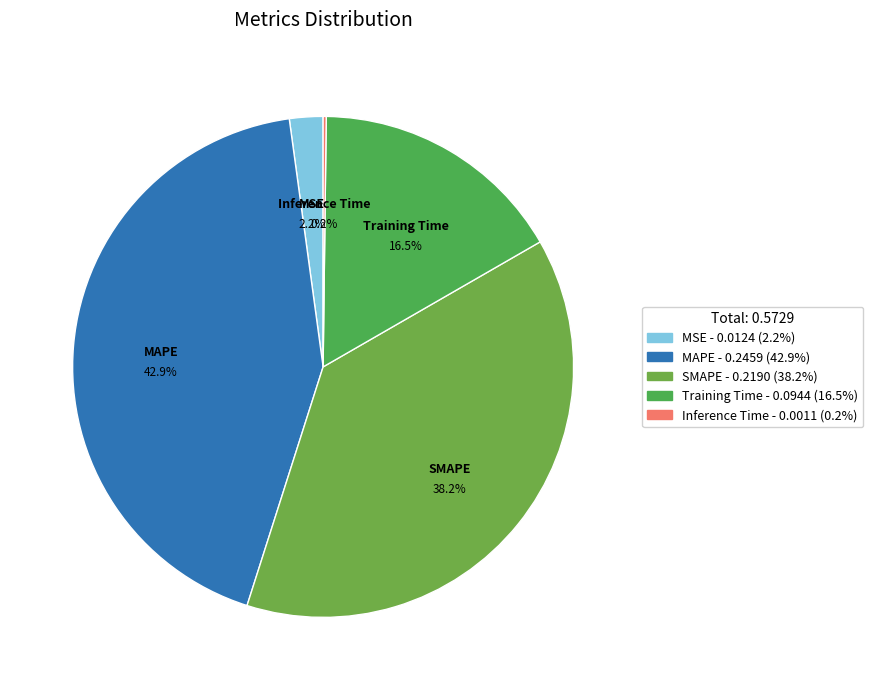

Which category has the biggest portion of the pie?

MAPE